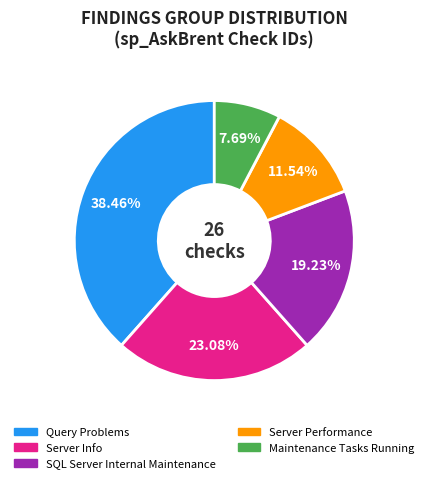

Is Maintenance Tasks Running the majority of the pie?

No